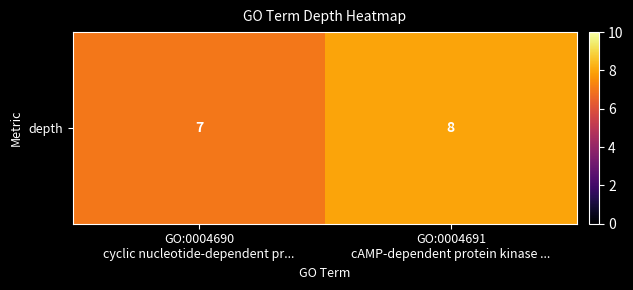

Is it true that the value at GO:0004691
cAMP-dependent protein kinase ... is 8?

True